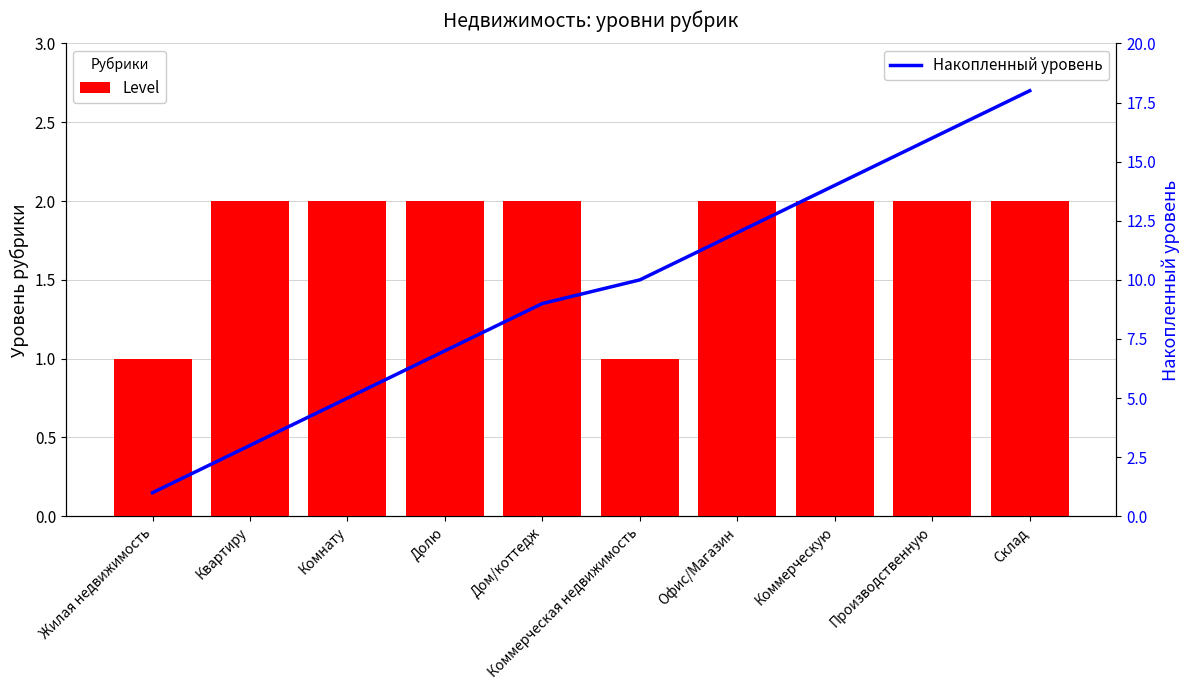

At Долю, list the series in order from largest to smallest.

Накопленный уровень, Level